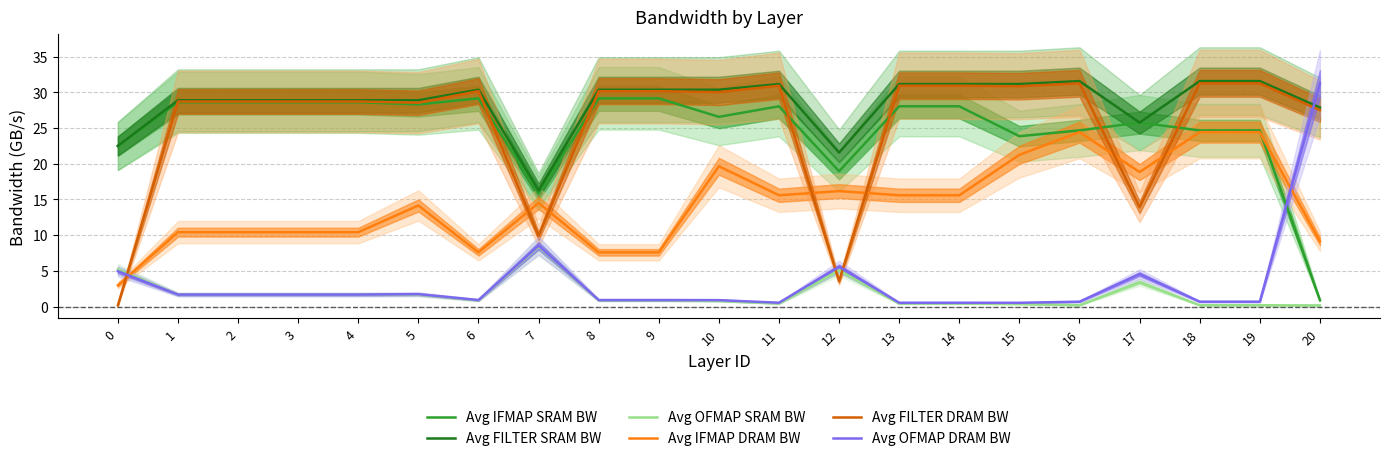

At which category is the sum across all series the highest?

16